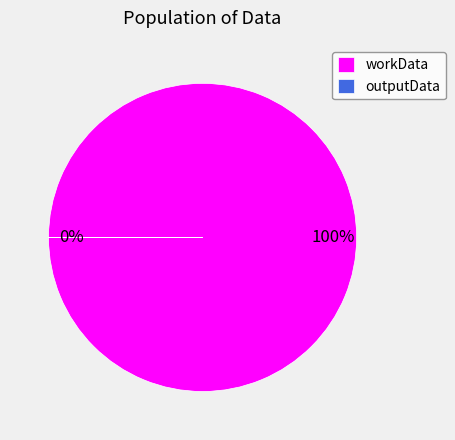

How many segments does this pie chart have?

2